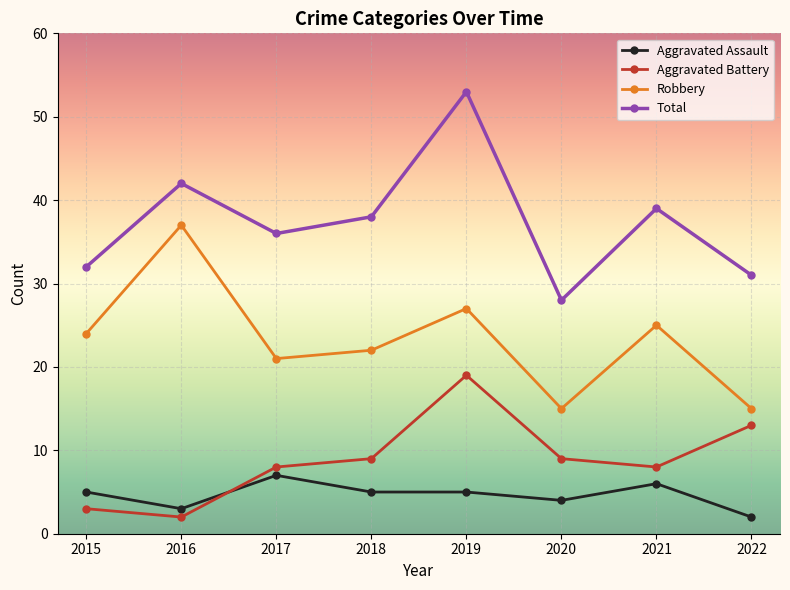

Rank the series at 2016 from lowest to highest value.

Aggravated Battery, Aggravated Assault, Robbery, Total